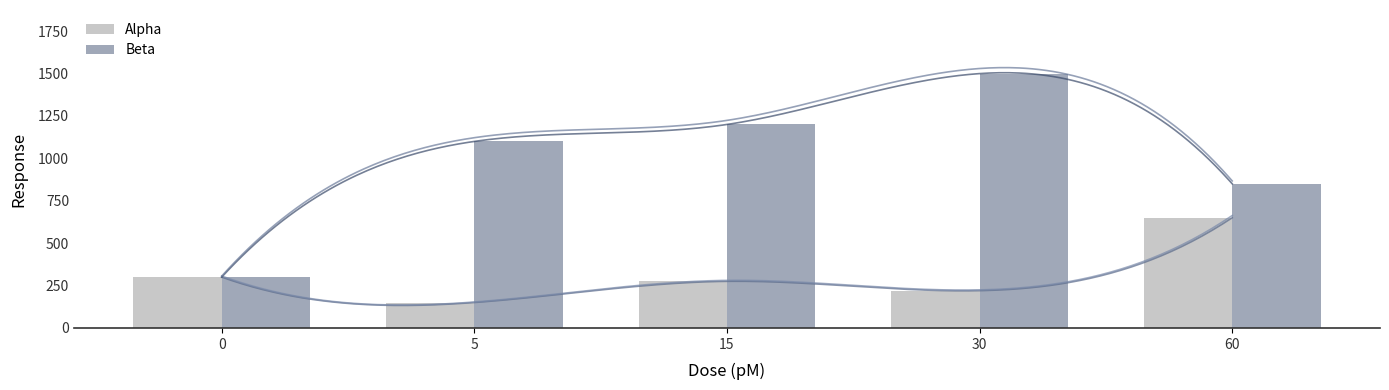

Is the value of Alpha at 5 greater than the value of Beta at 5?

No